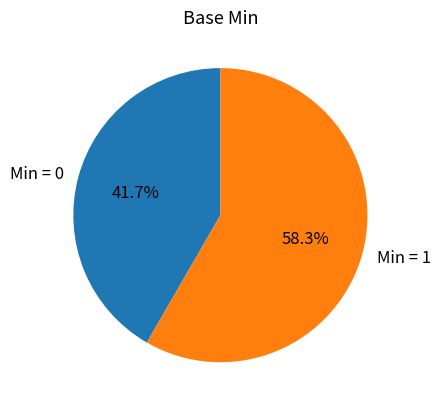

Does Min = 1 represent more than half of the total?

Yes